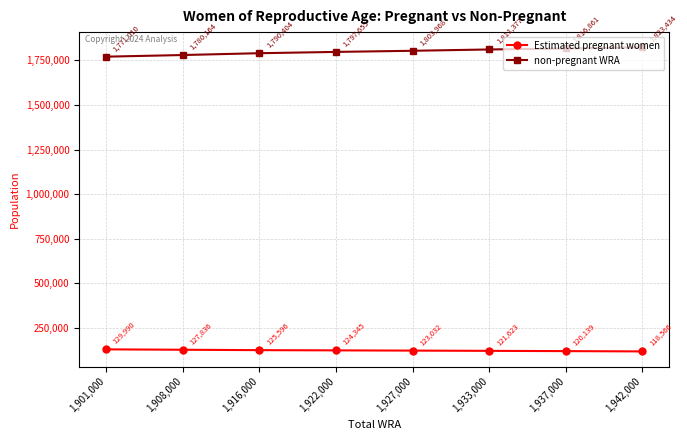

Is this an area chart (filled region under the line)?

No